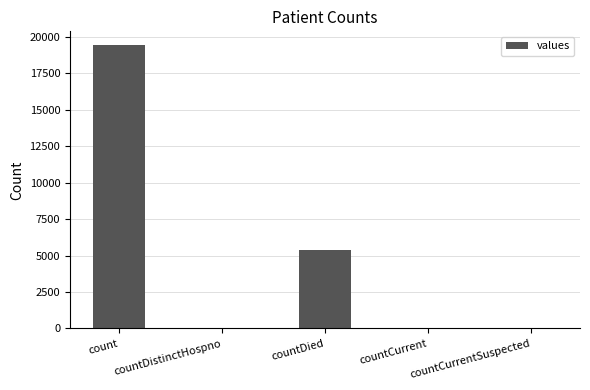

Is it true that the value at count is 19420?

True